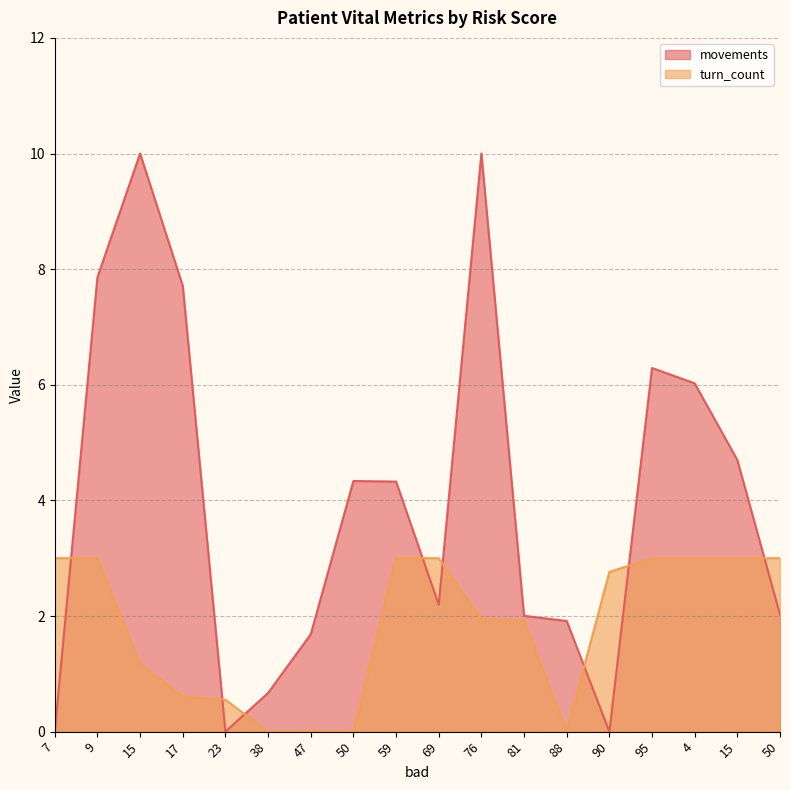

Where do movements and turn_count first cross each other?

7 and 9